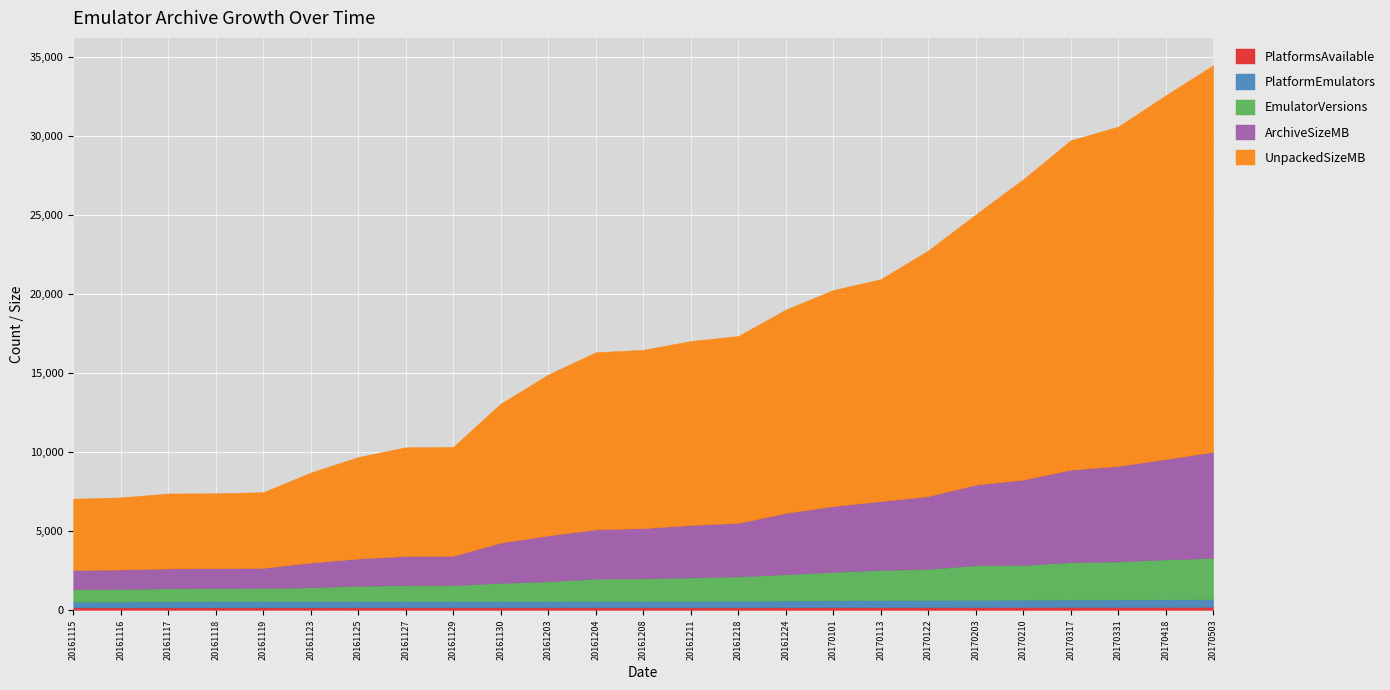

Between 20161118 and 20161203, which series saw the biggest shift?

UnpackedSizeMB